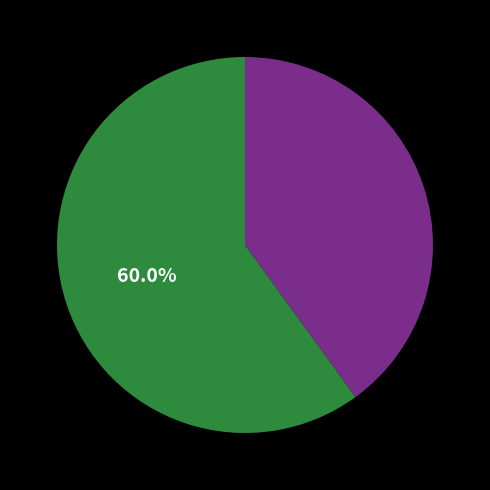

To the nearest percent, what is the average slice percentage?

50%